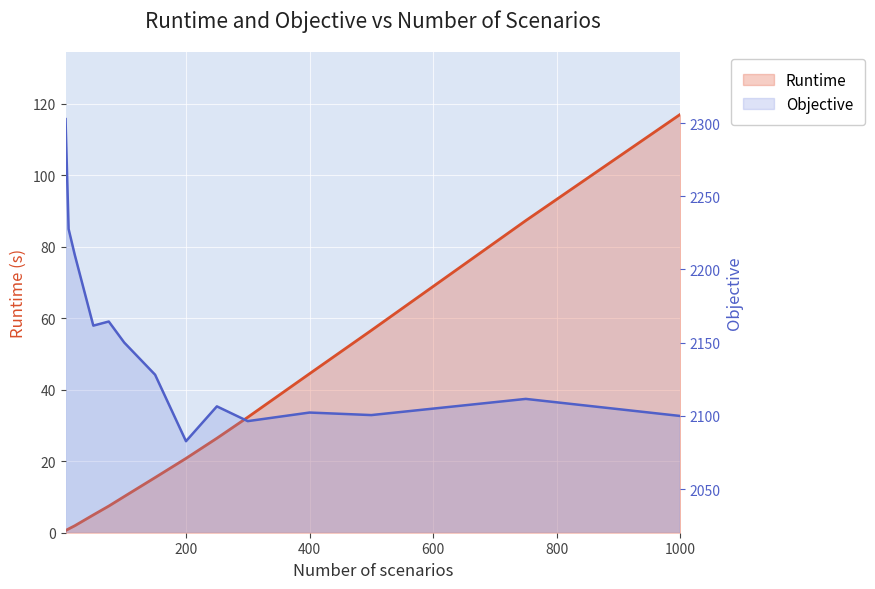

True or false: Objective and Runtime cross at least once.

False